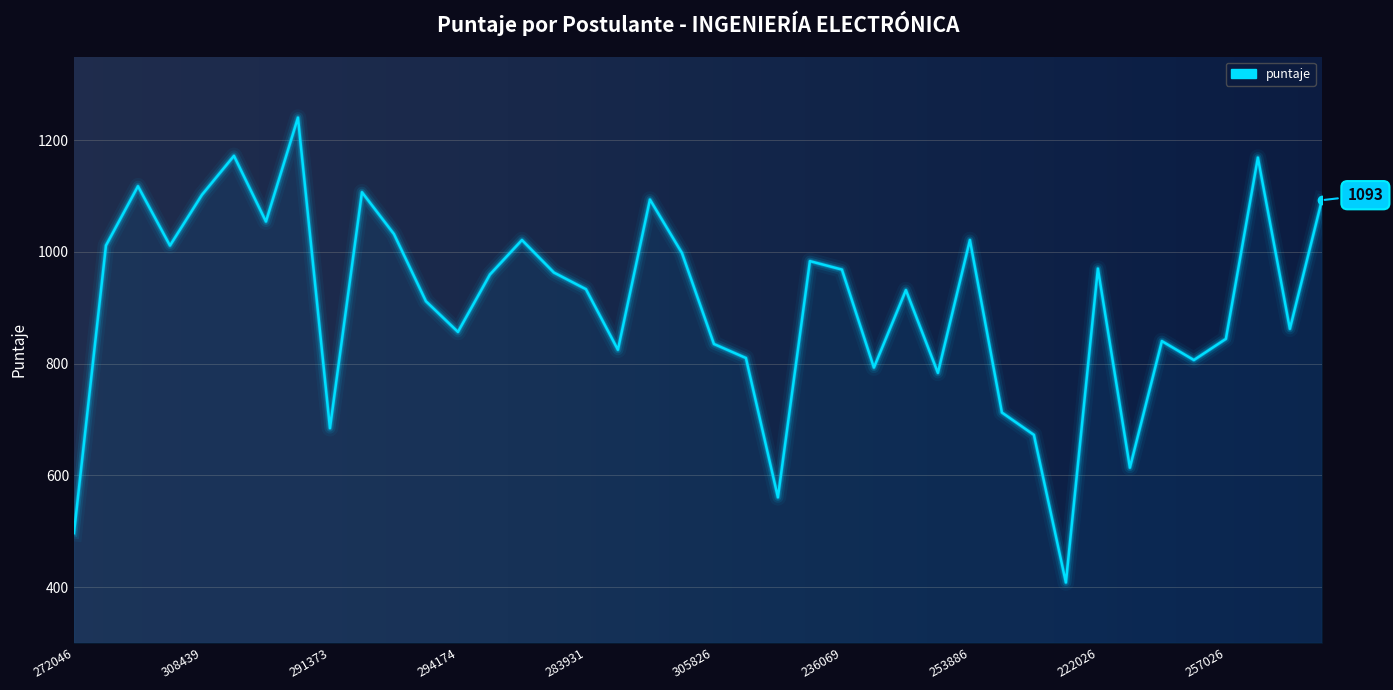

What is the minimum value shown in the chart?

408.1